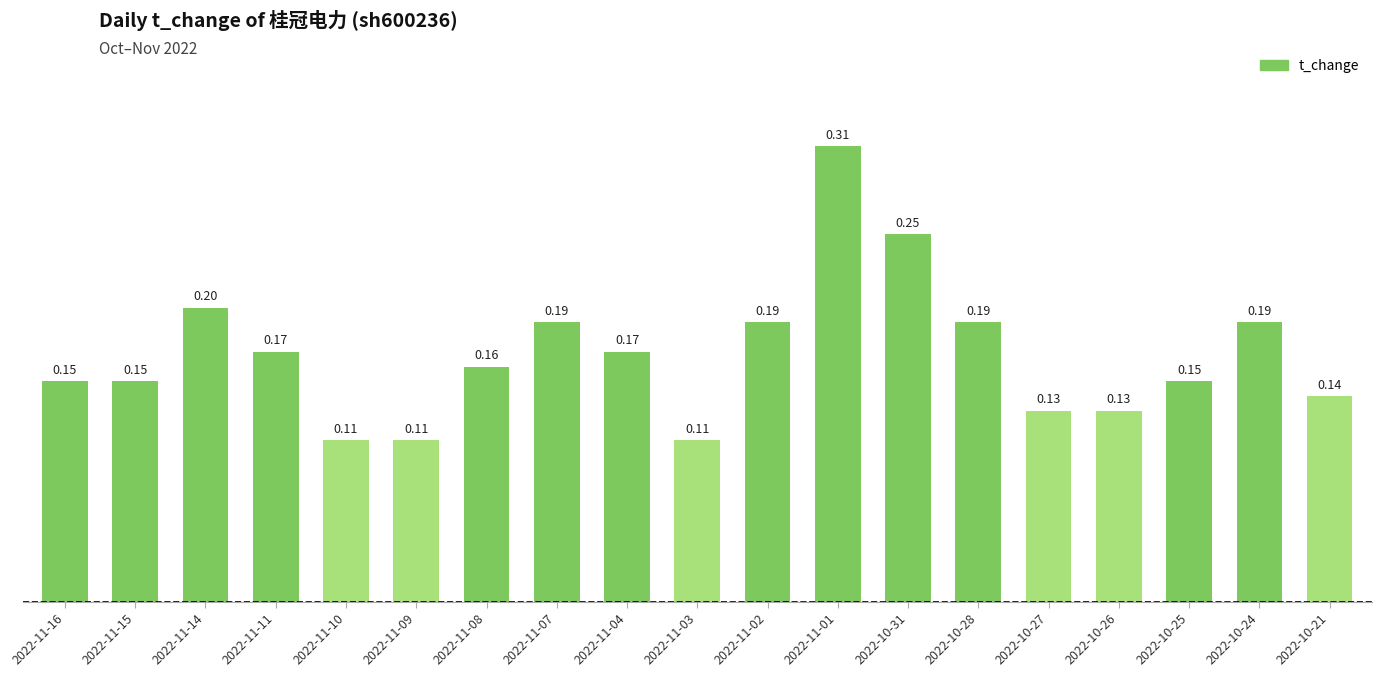

The value at 2022-11-14 is 0.1. True or false?

False